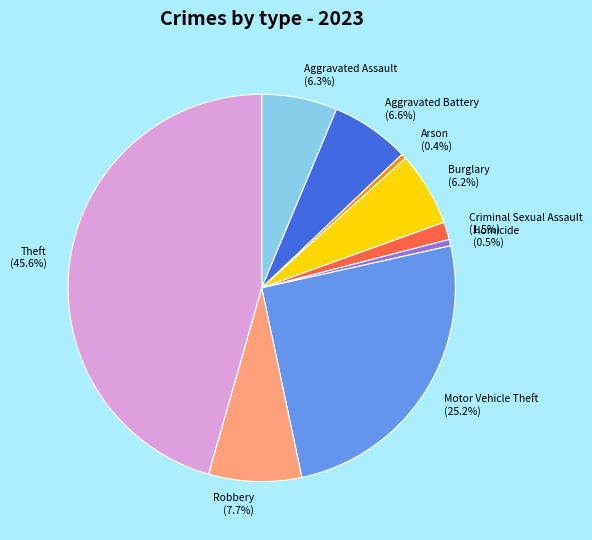

Which category has the biggest portion of the pie?

Theft